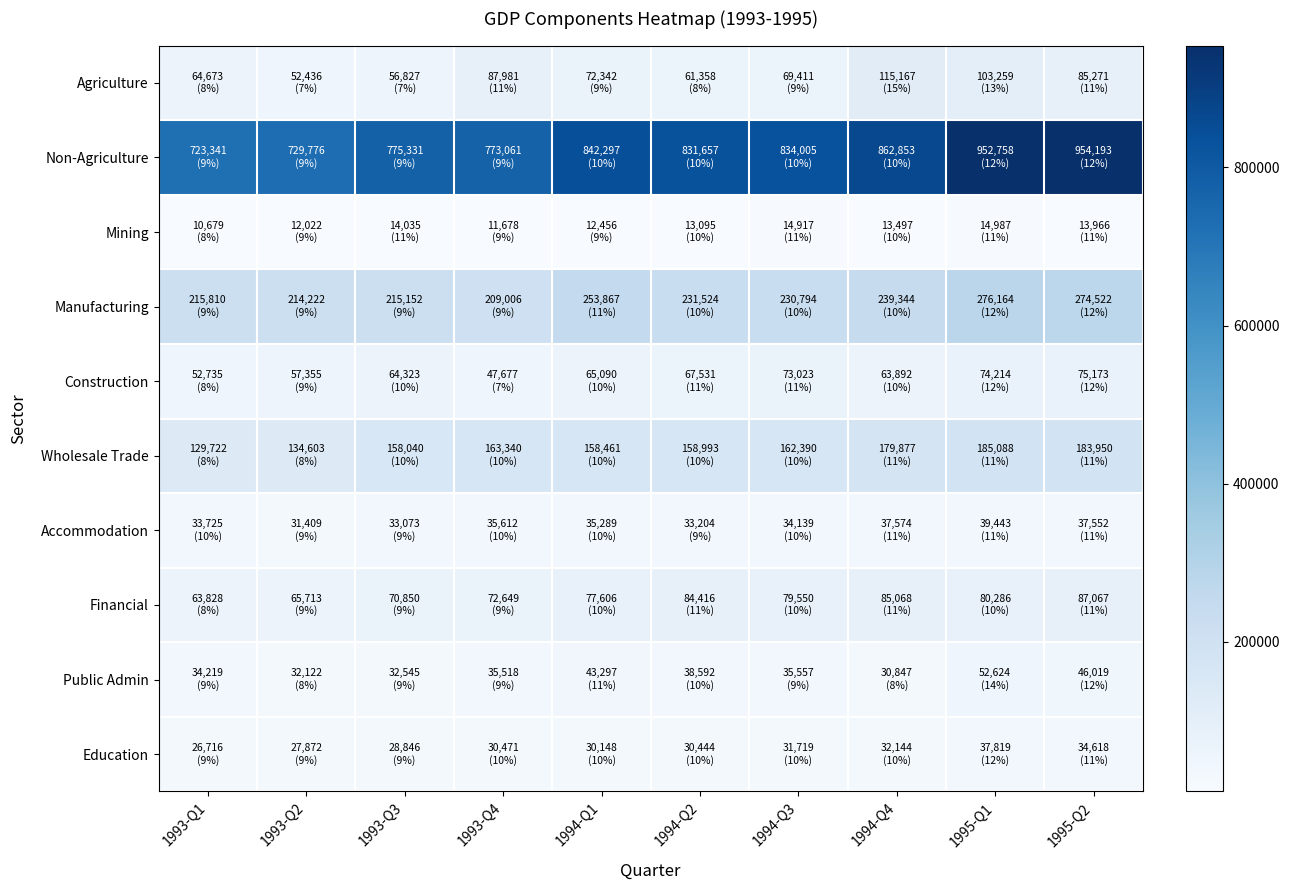

At how many categories does at least one series exceed 500360?

10